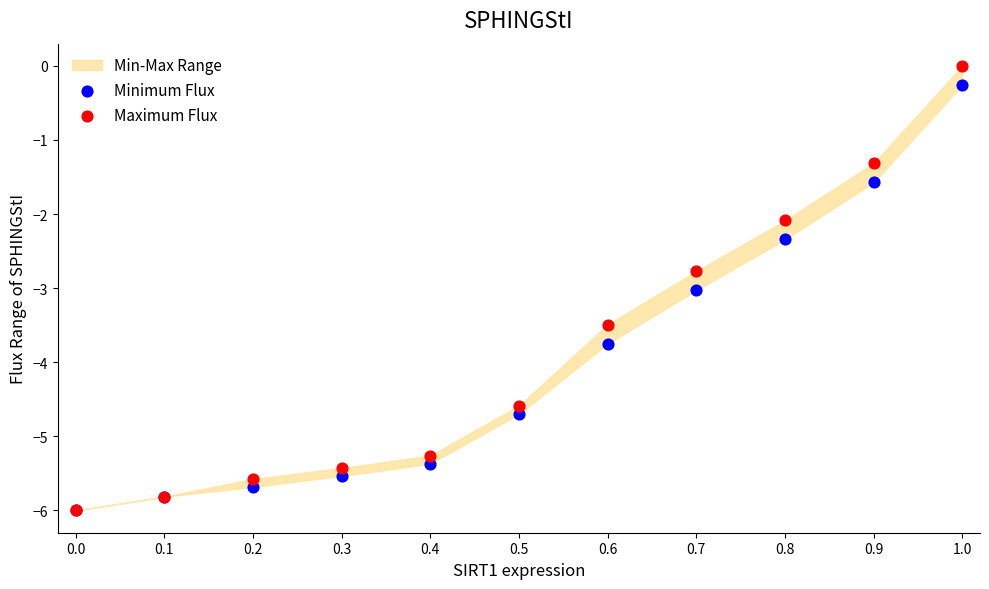

Which series reaches the minimum Y coordinate?

Minimum Flux